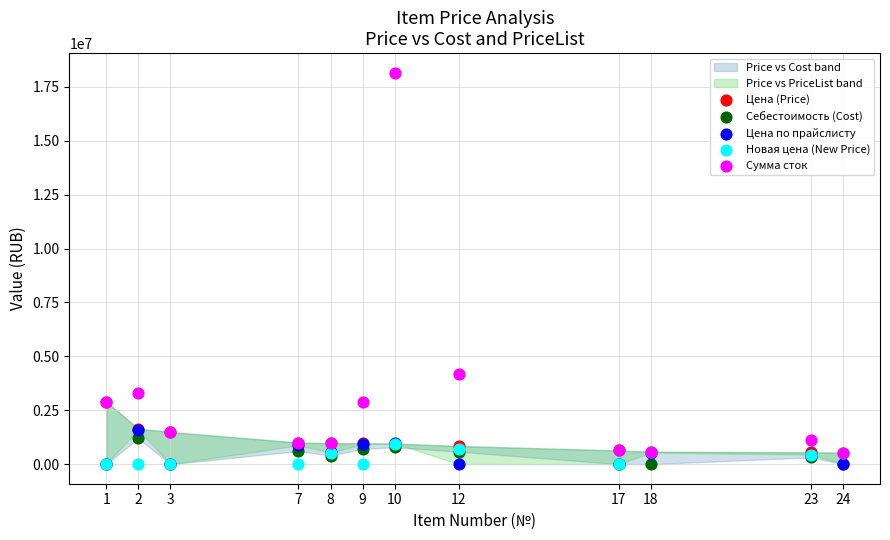

Across all series, what Y value is closest to 9079039?

4204553.2